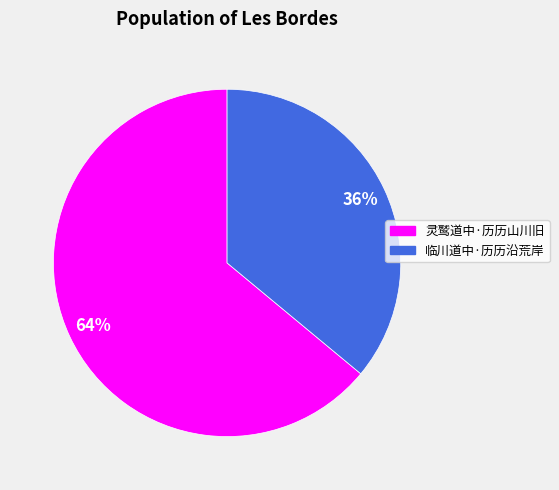

Is the sum of 灵鹫道中·历历山川旧 and 临川道中·历历沿荒岸 greater than half?

Yes